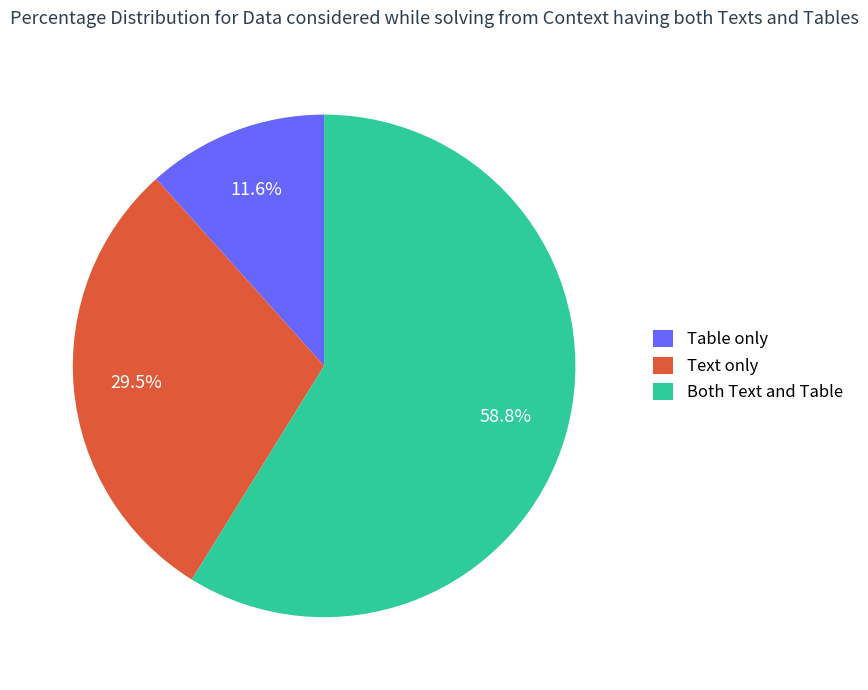

What percentage do Both Text and Table and Table only together represent?

70.5%